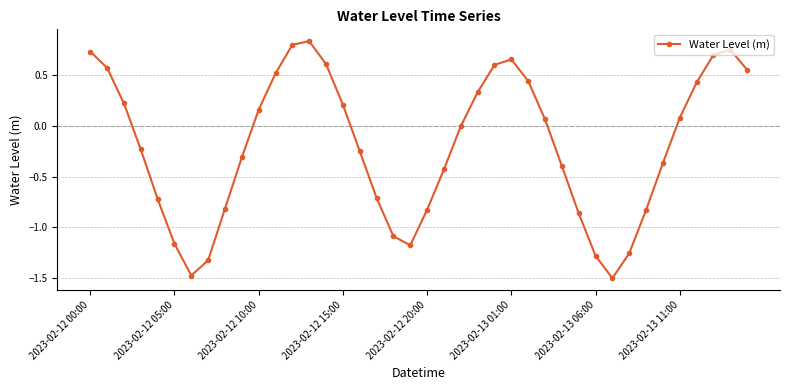

What is the minimum value shown in the chart?

-1.5